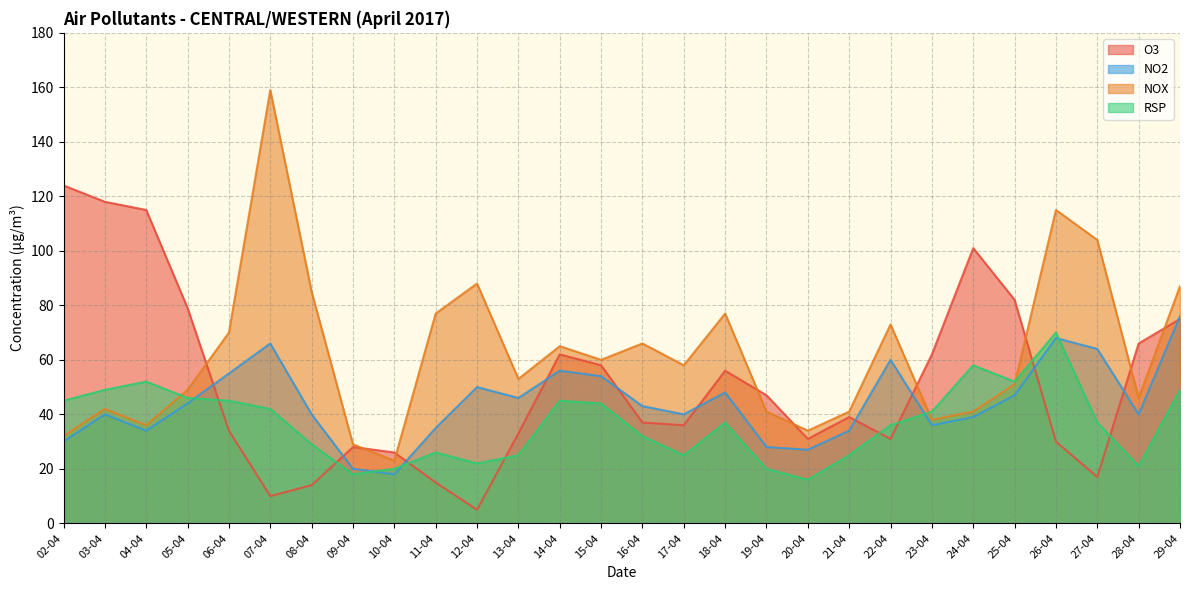

True or false: O3 and NOX intersect in this chart.

True